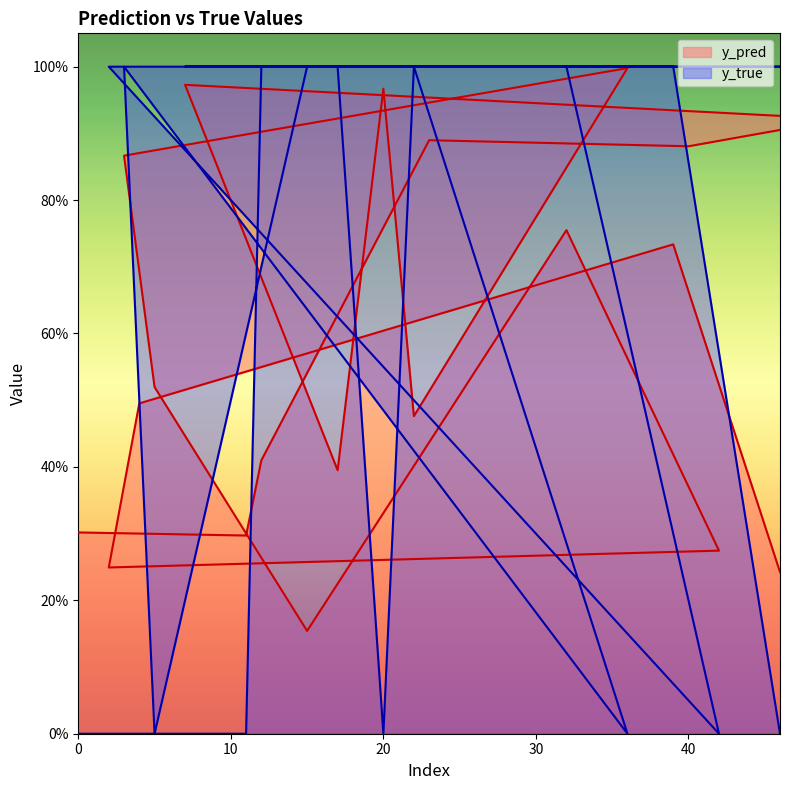

What is the approximate value of y_true at 4?

1.0